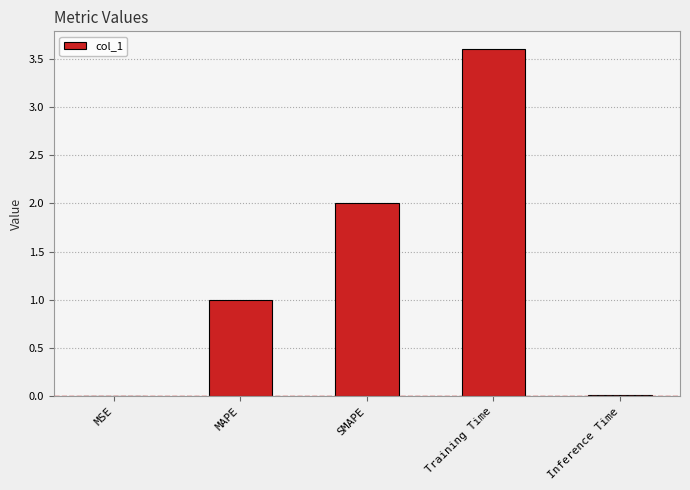

How many distinct data groups are displayed?

1